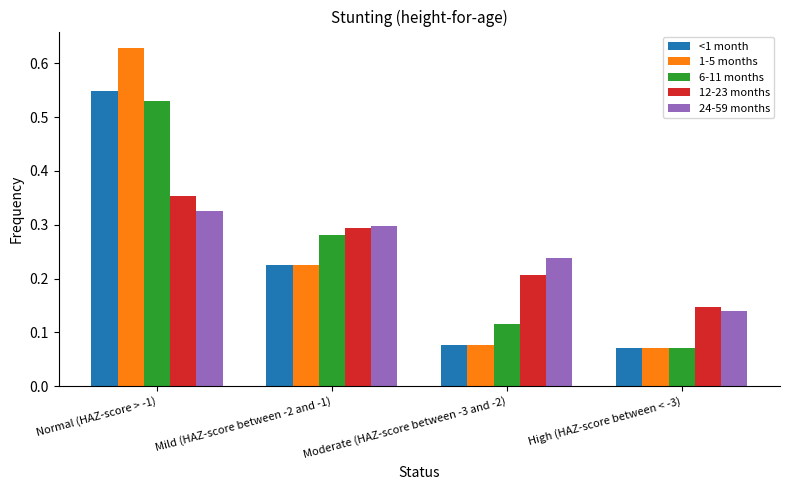

Which series has the widest spread of values?

1-5 months